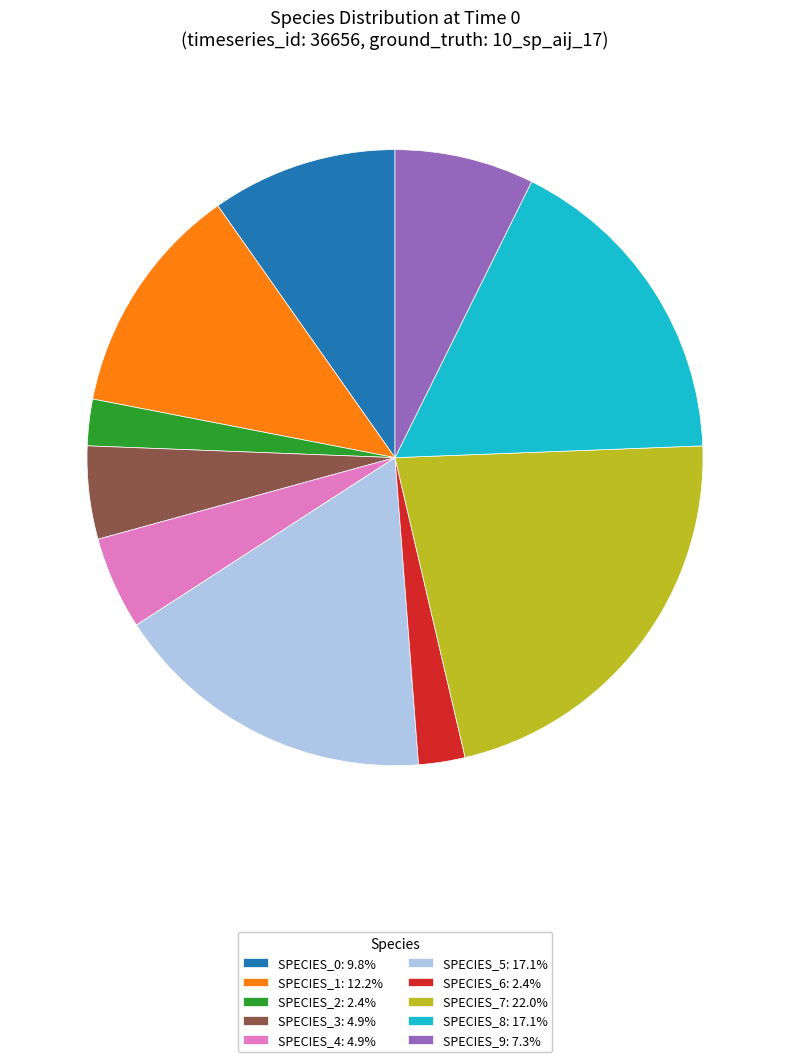

Is the sum of SPECIES_7: 22.0% and SPECIES_3: 4.9% greater than half?

No